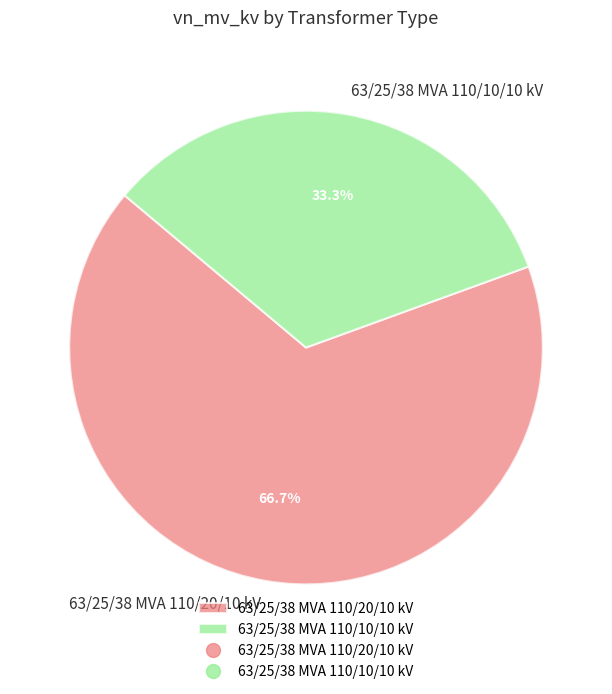

What is the ratio of the value at 63/25/38 MVA 110/10/10 kV to the value at 63/25/38 MVA 110/20/10 kV?

0.5